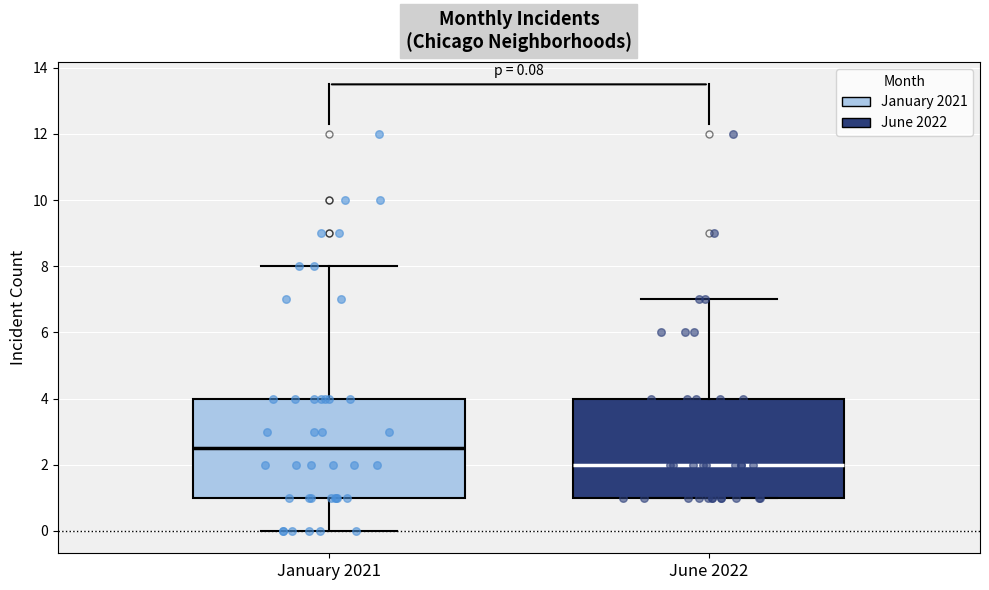

Which box's median line is the lowest?

June 2022